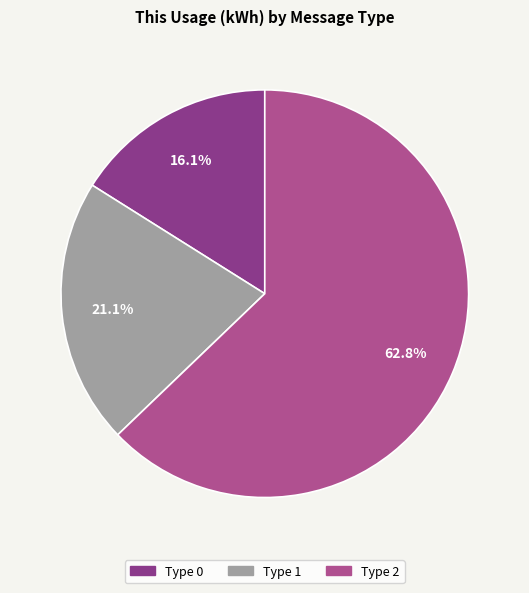

Count the number of slices in the pie.

3